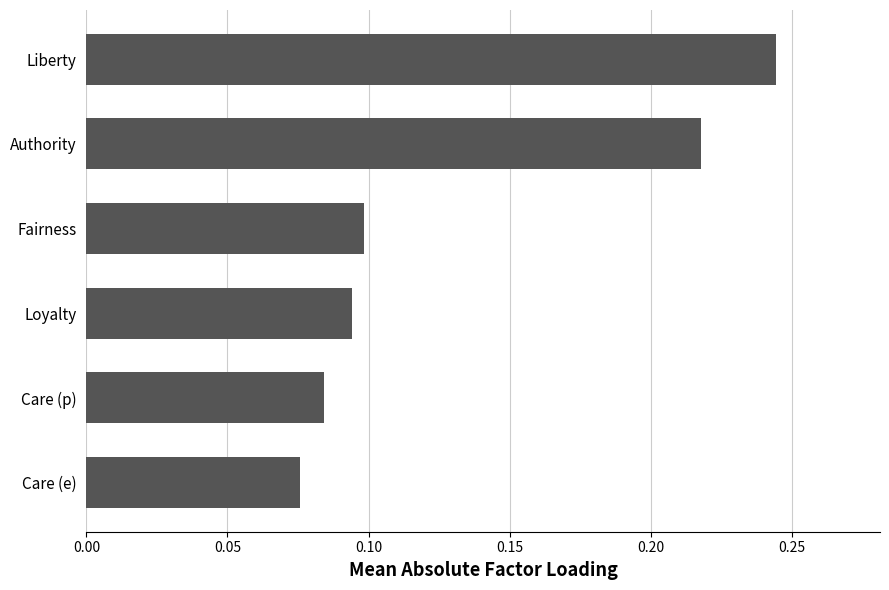

Count the values in the range 0 to 1.

6